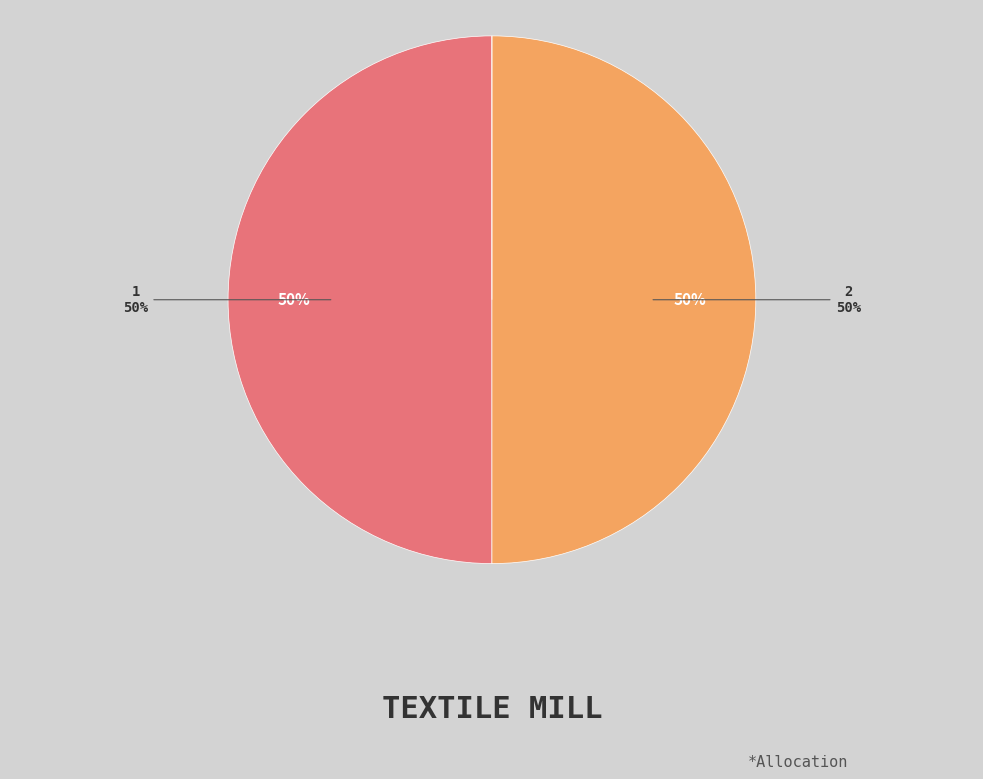

Does 1 account for over 50% of the chart?

No